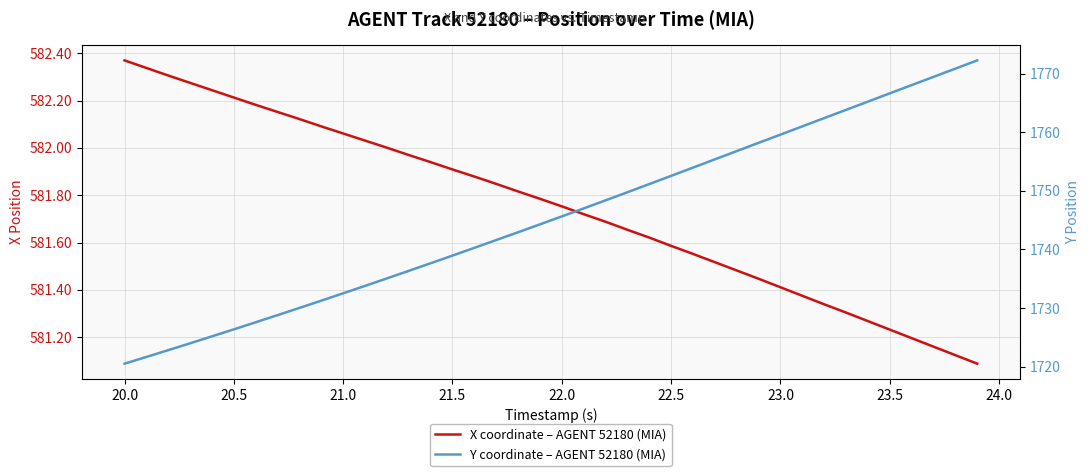

How many lines are shown in the chart?

2